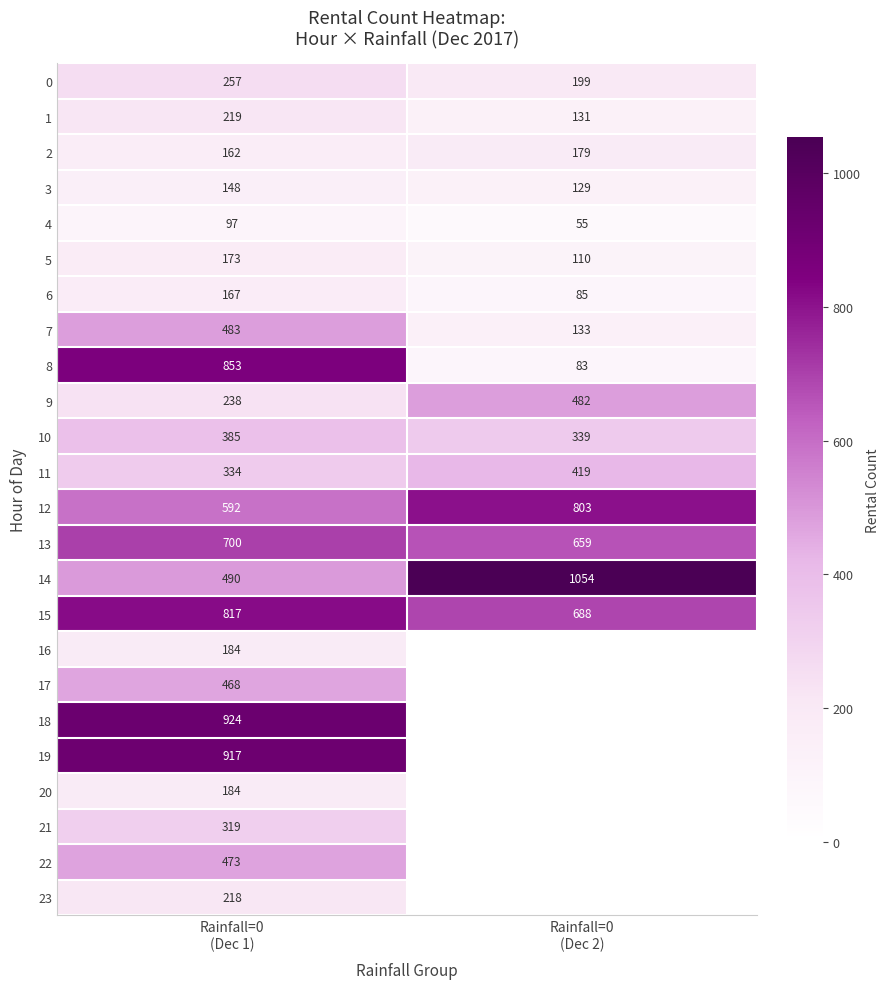

How many values in the 0 series are below 257?

1